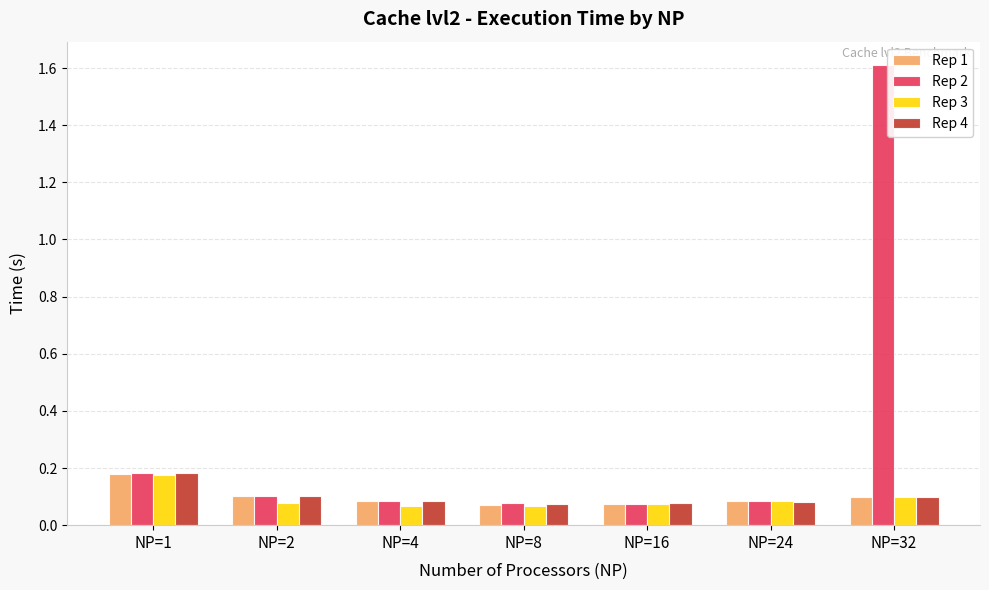

How many Rep 4 values are between 0 and 1?

7